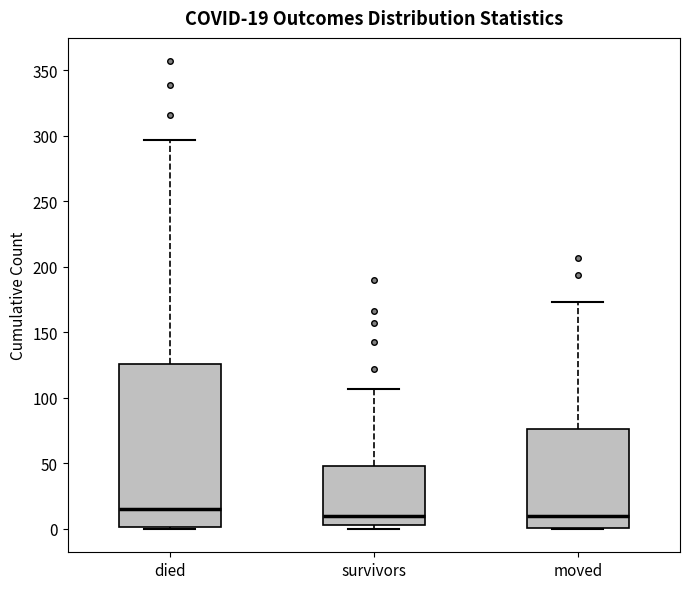

Comparing the boxes themselves (not the whiskers), which one is the tallest?

died